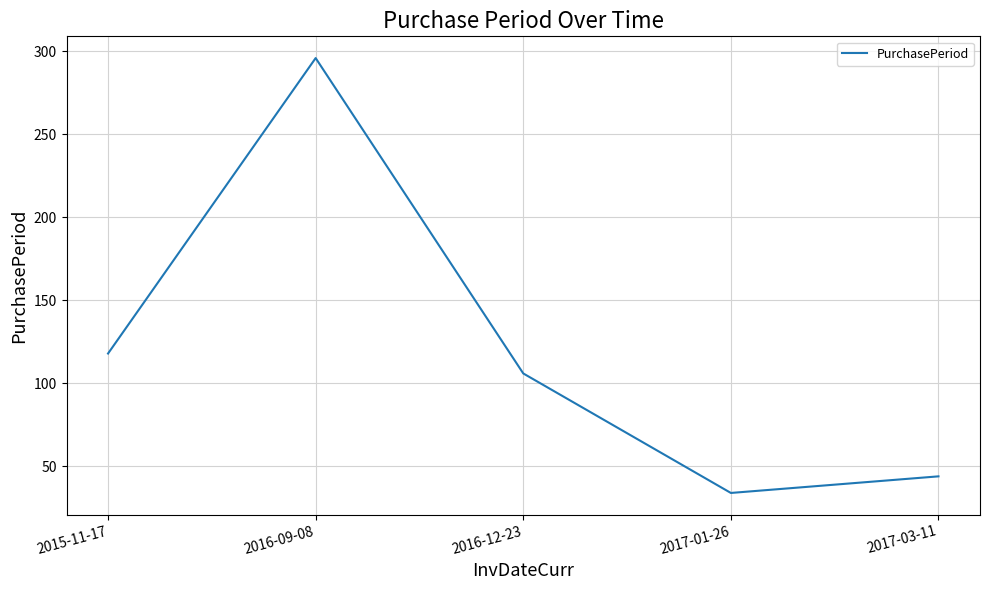

Where does the data first go above 106?

2015-11-17